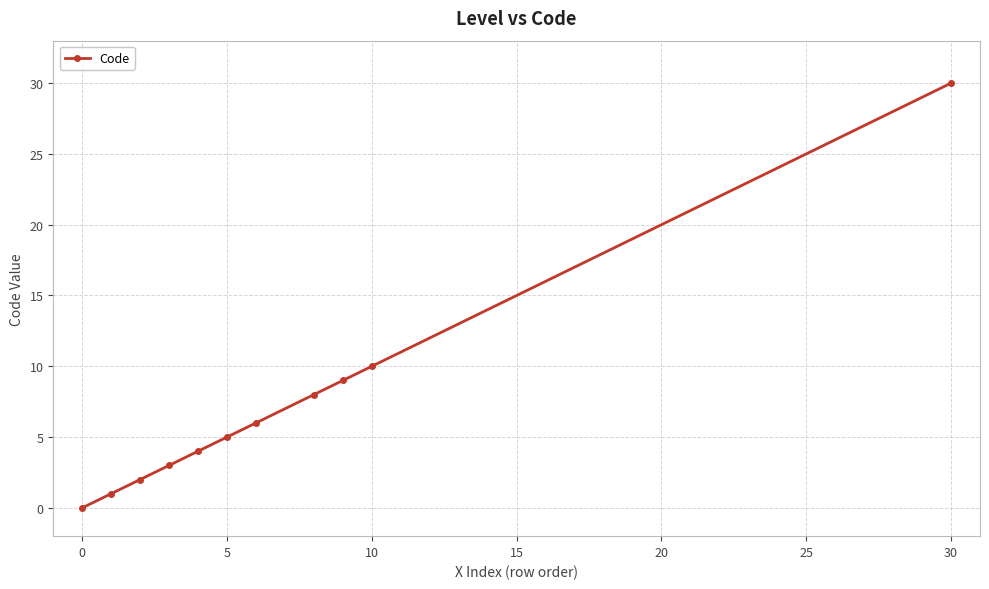

How many positive values are there?

10